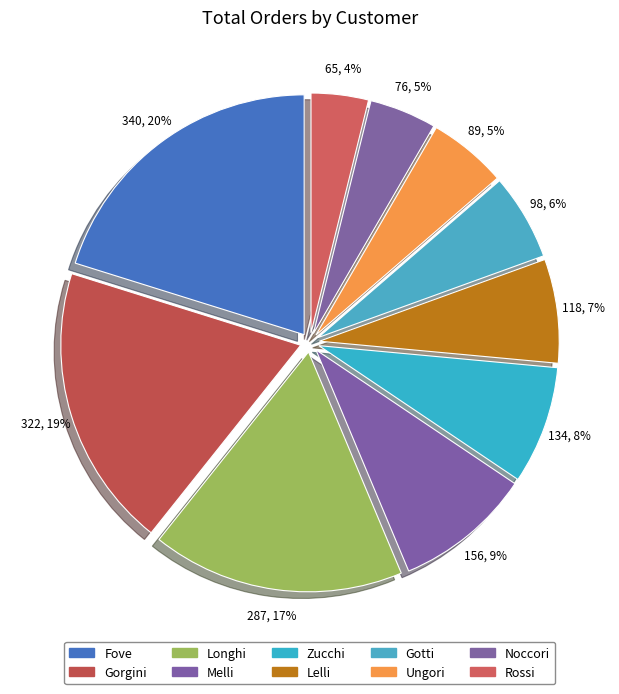

What is the largest slice in the pie chart?

Fove